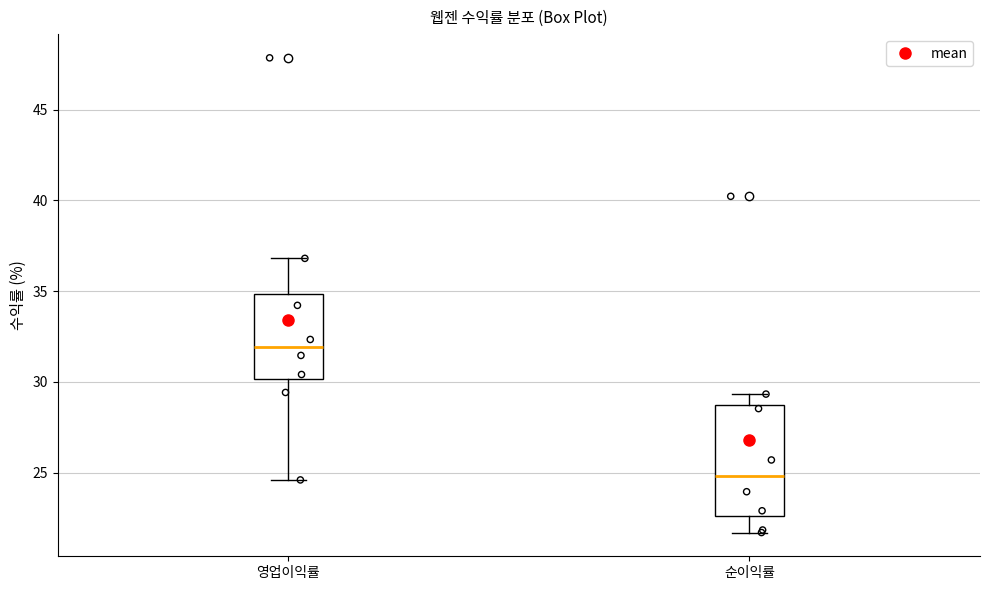

Reading left to right, read every box against the y-axis: the position of its median line, the range the box covers, and the ends of its whiskers. The values are not printed on the chart, so give them approximately, as read against the axis.

영업이익률: median 32.0, box 30.0 to 35.0, whiskers 24.5 to 37.0
순이익률: median 25.0, box 22.5 to 28.5, whiskers 21.5 to 29.5